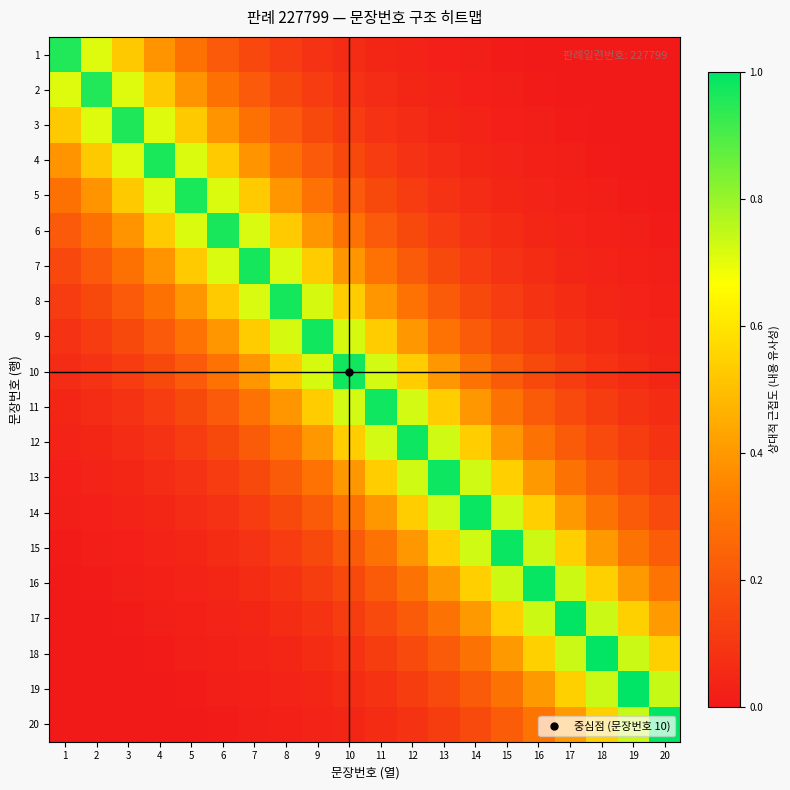

Which series has the largest total across all categories?

11